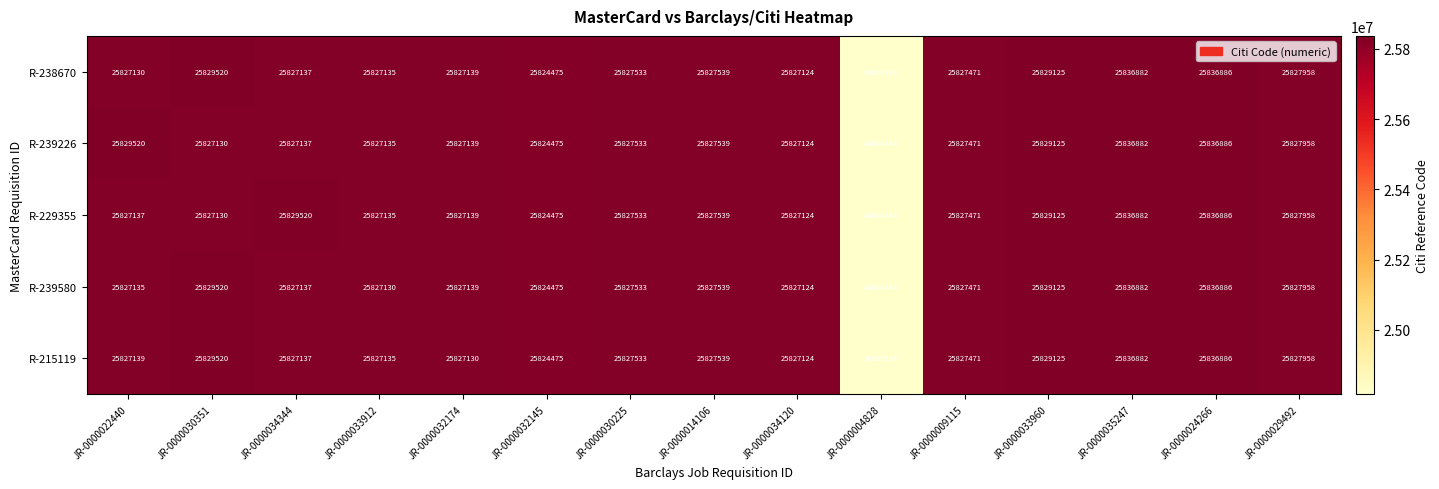

Rank the categories by R-239226 value from highest to lowest.

JR-0000024266, JR-0000035247, JR-0000022440, JR-0000033960, JR-0000029492, JR-0000014106, JR-0000030225, JR-0000009115, JR-0000032174, JR-0000034344, JR-0000033912, JR-0000030351, JR-0000034120, JR-0000032145, JR-0000004828